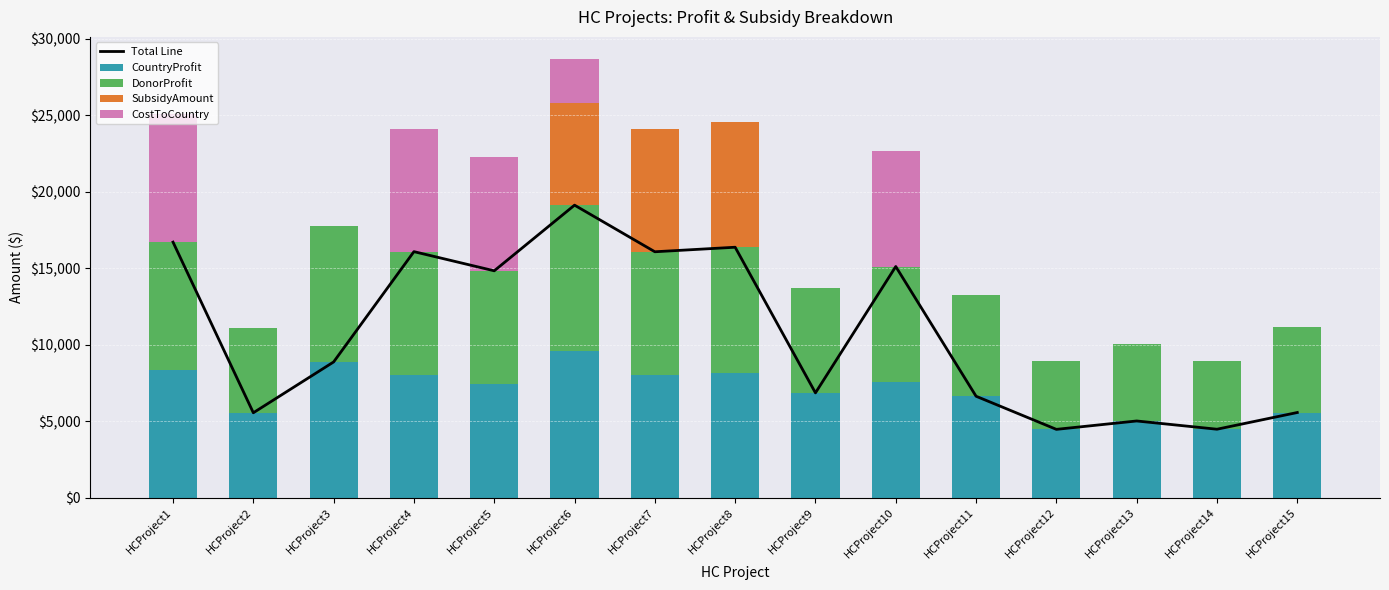

What are all the series names shown in the legend?

Total Line, CountryProfit, DonorProfit, SubsidyAmount, CostToCountry